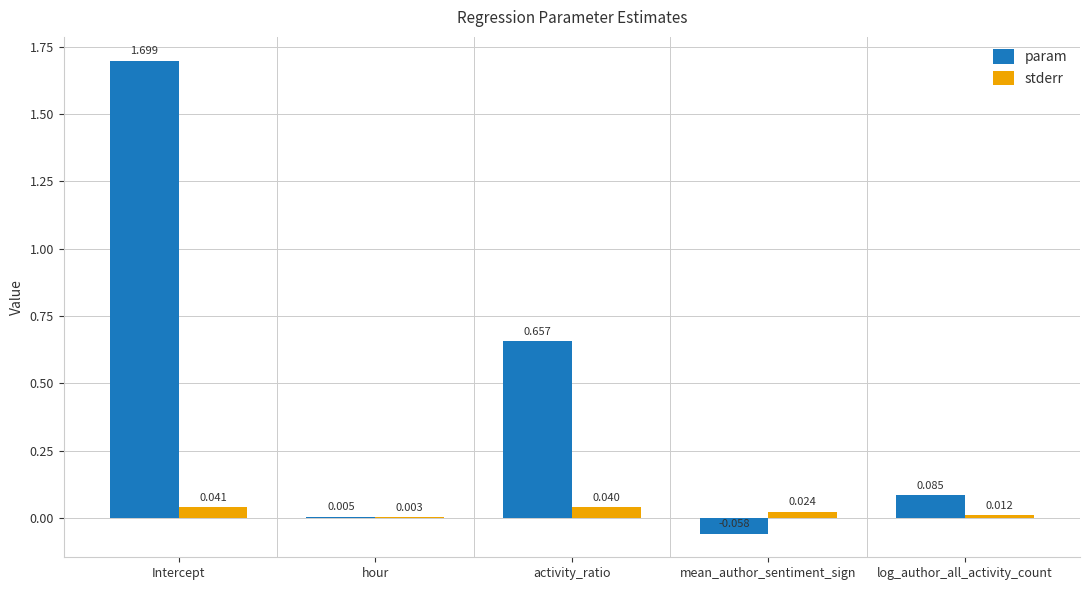

Which series has the largest range (max minus min)?

param